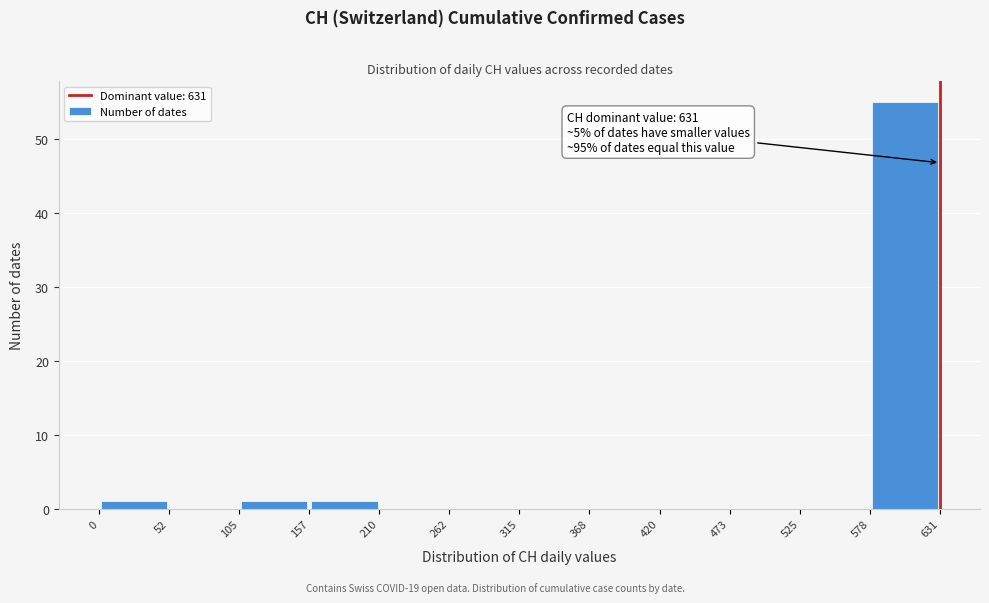

Over which range of the x-axis is the bar tallest?

578 to 631